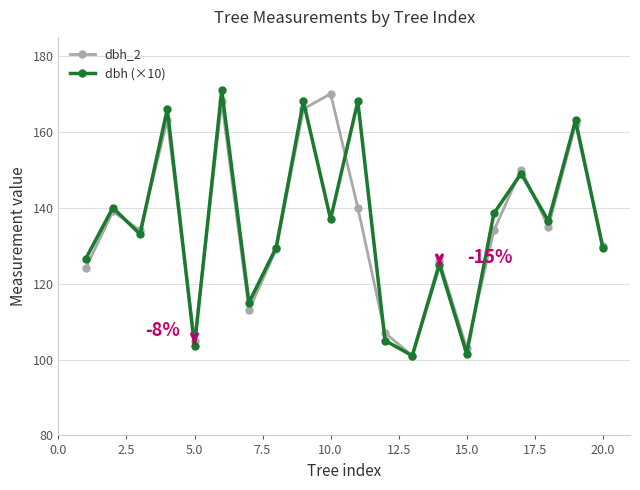

How many interior local peaks does the dbh_2 series have?

7